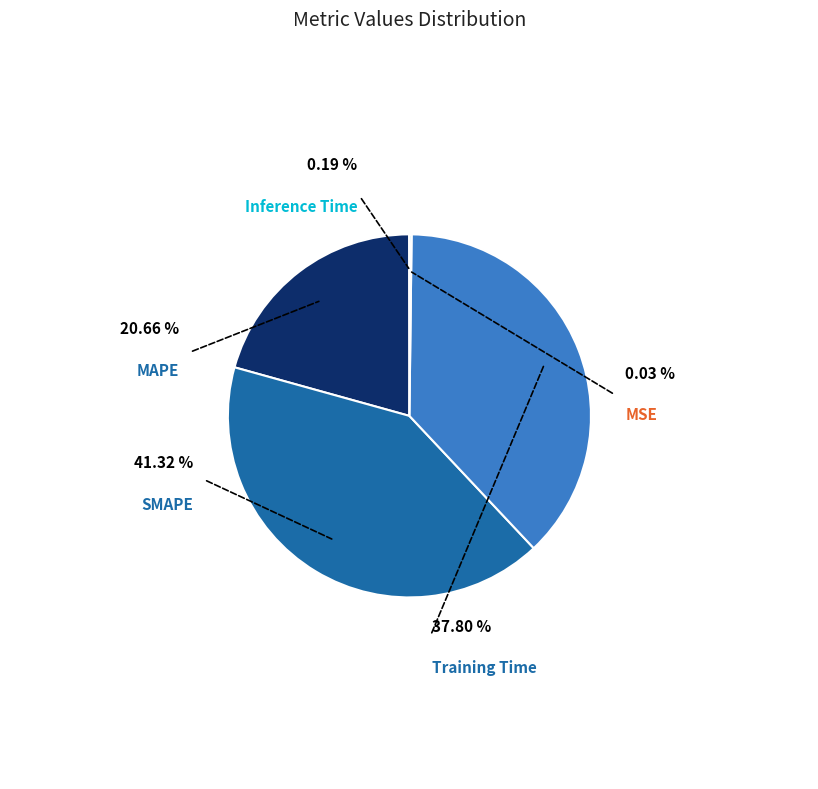

Rank the categories by value from highest to lowest.

SMAPE, Training Time, MAPE, Inference Time, MSE